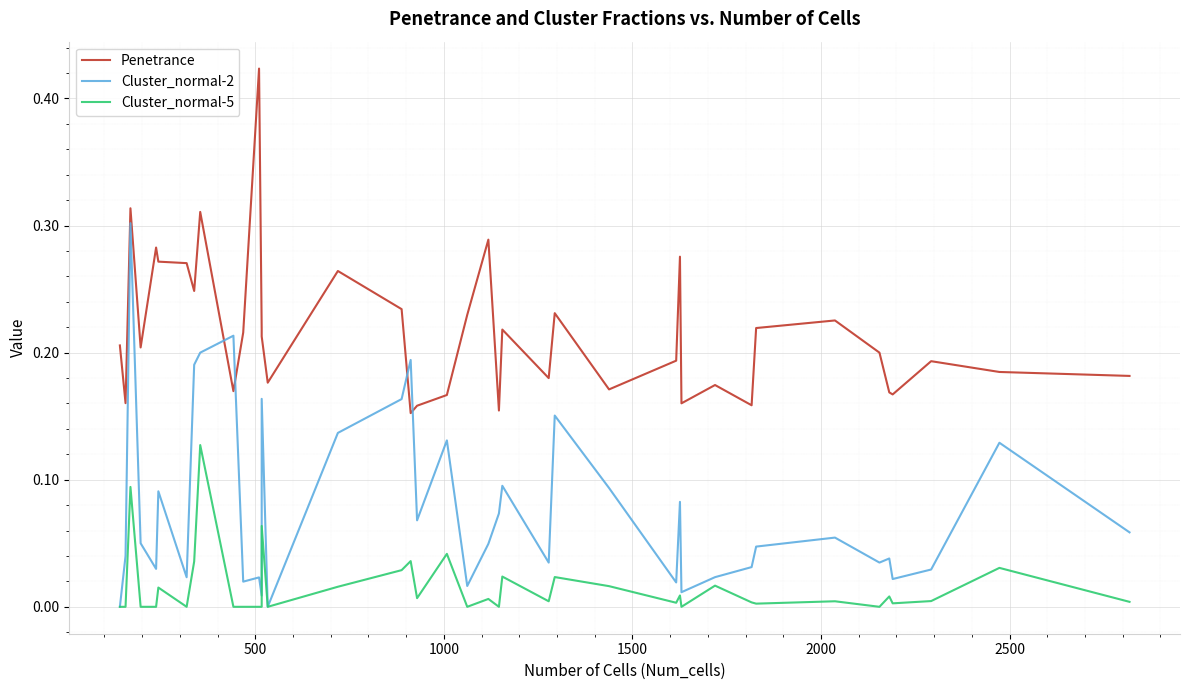

What is the average value of the Cluster_normal-2 series?

0.1